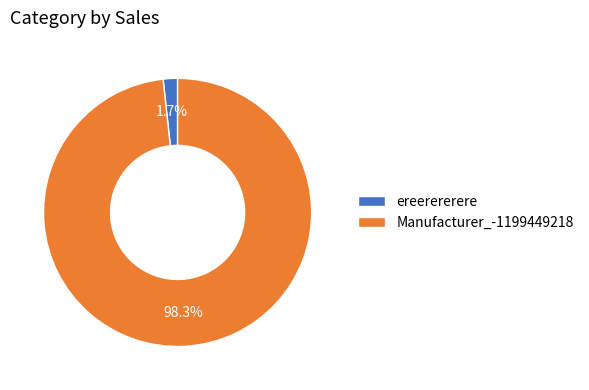

Is the sum of Manufacturer_-1199449218 and ereerererere greater than half?

Yes